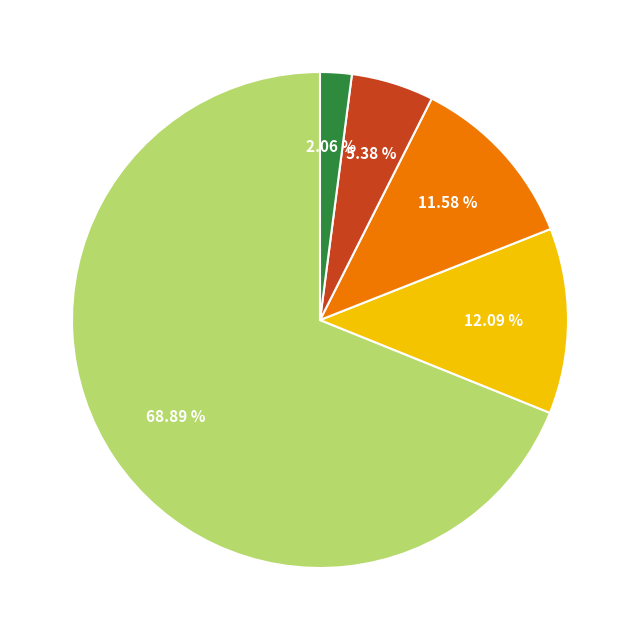

Does any single category account for the majority?

Yes